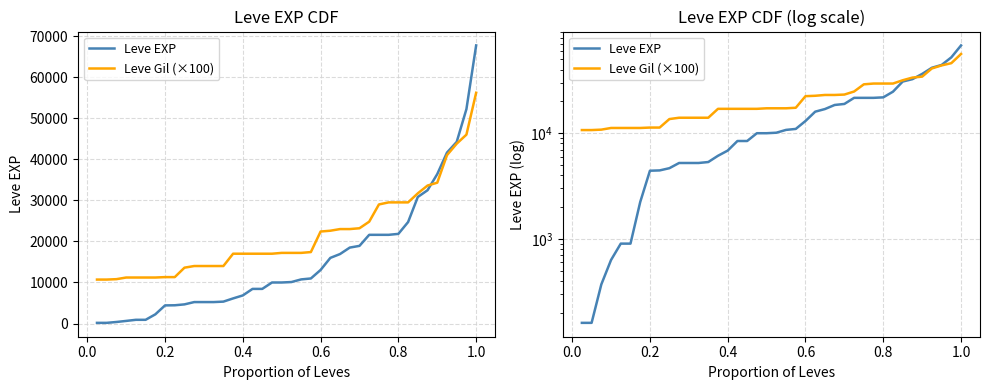

How many data points in Leve EXP are less than 10100?

20